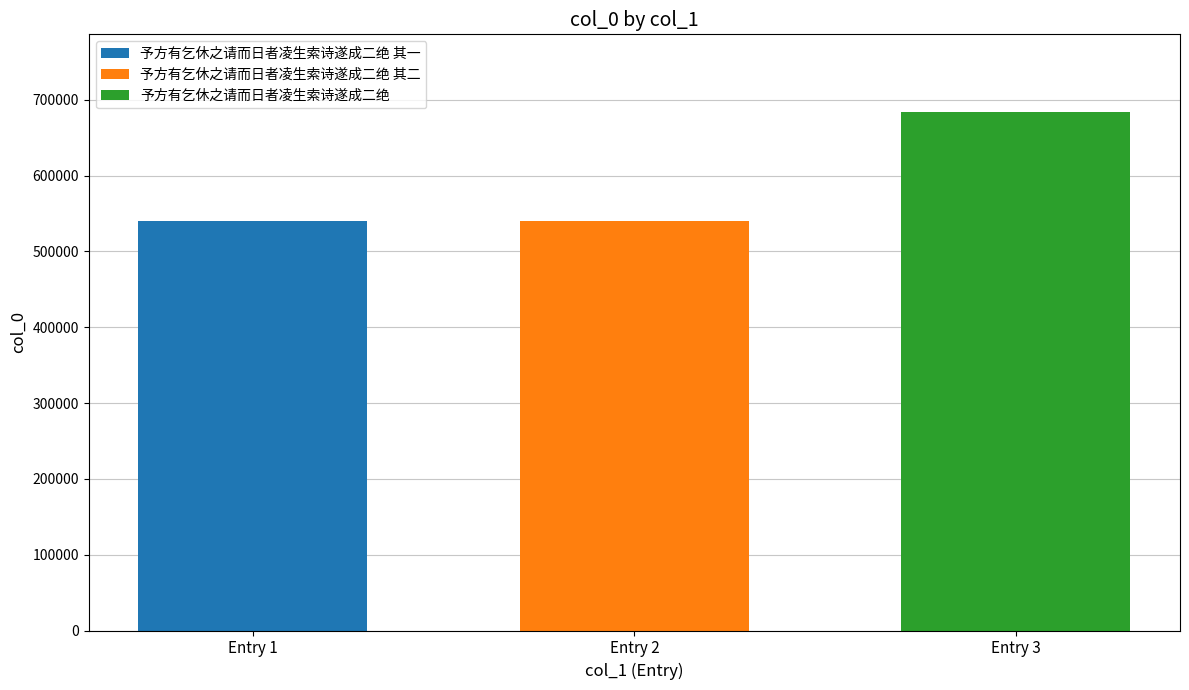

The value of 予方有乞休之请而日者凌生索诗遂成二绝 其一 at Entry 2 is 540168. True or false?

True